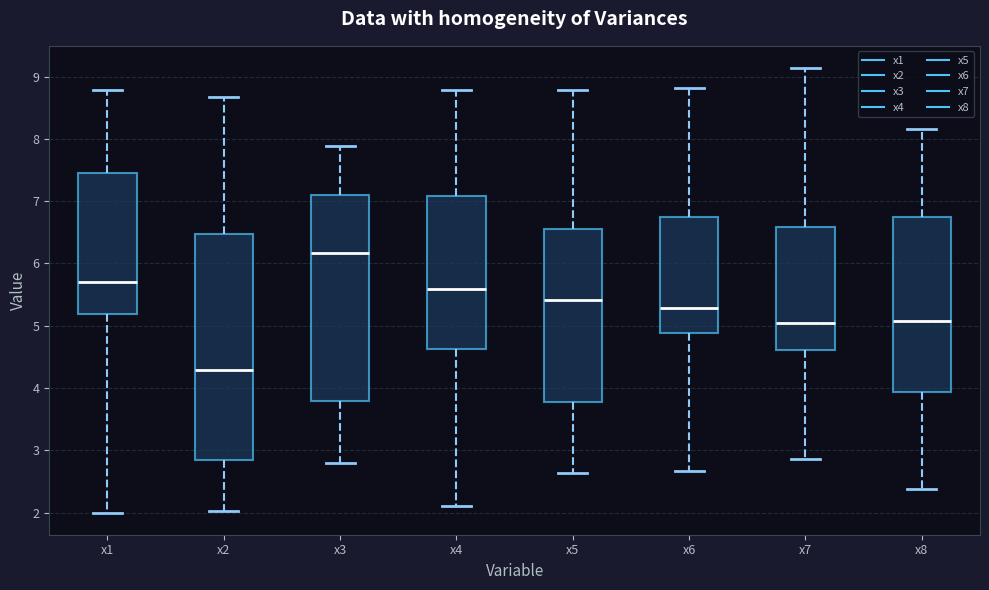

Comparing the boxes themselves (not the whiskers), which one is the tallest?

x2